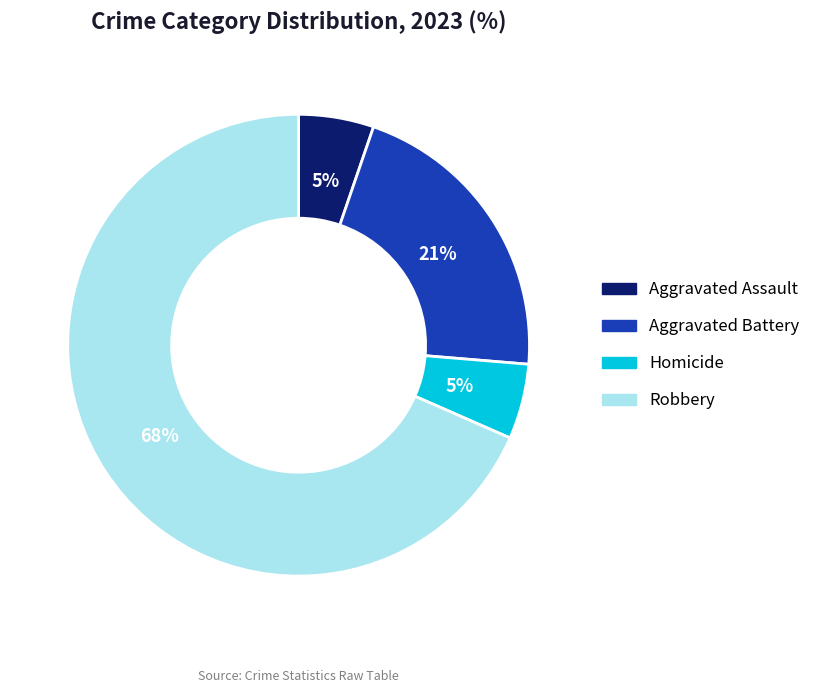

Is Robbery the majority of the pie?

Yes